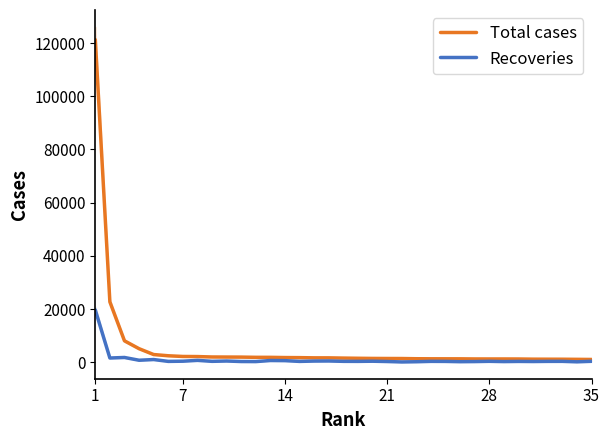

What is the difference between the second highest and minimum values in the Recoveries series?

1681